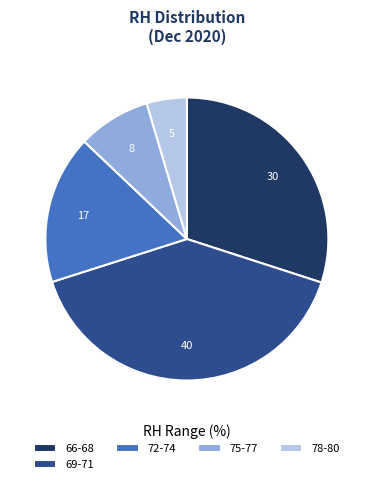

Is there any slice that represents more than half of the pie?

No